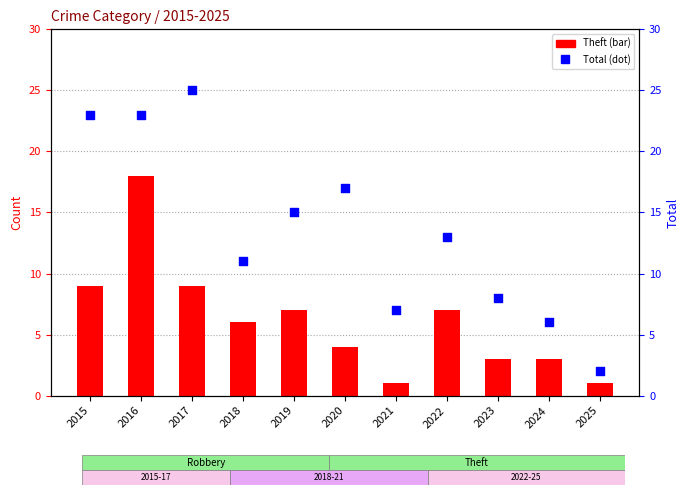

Which series has the largest Y range (max minus min)?

Total